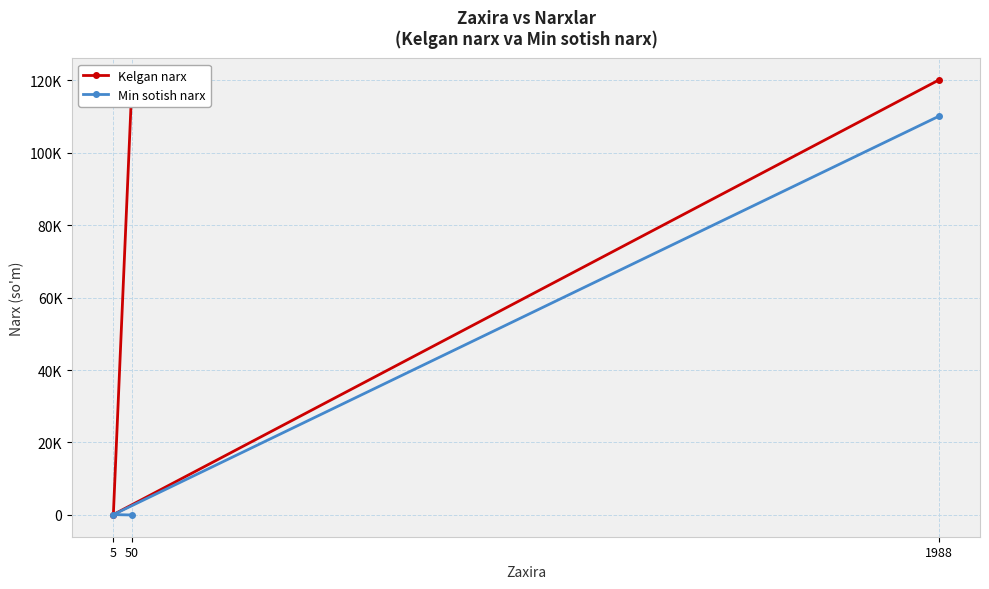

What is the sum of the Min sotish narx values at 1988 and 5?

110100